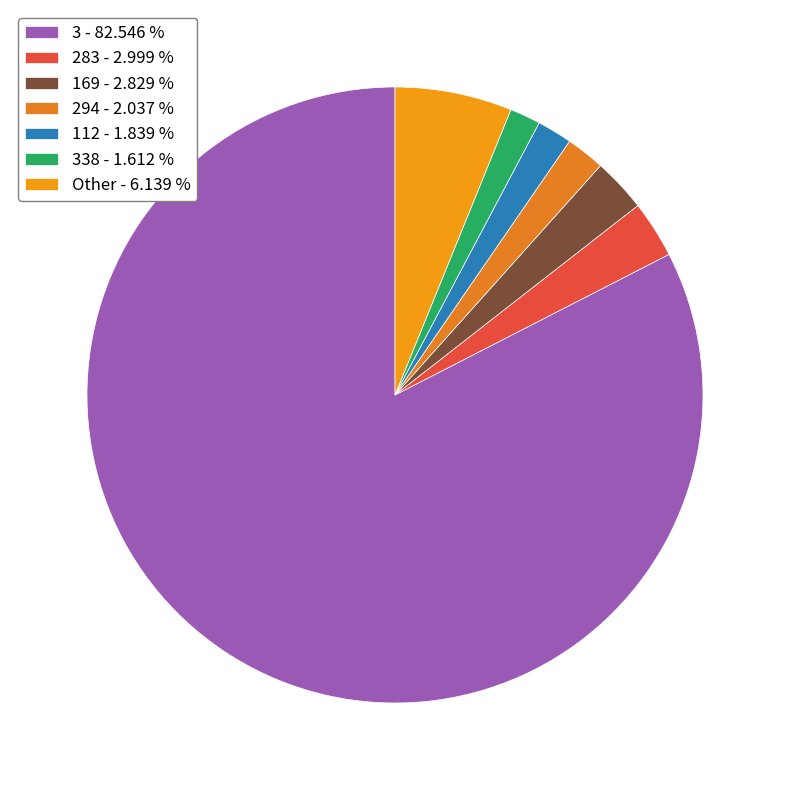

How many slices are in this pie chart?

7